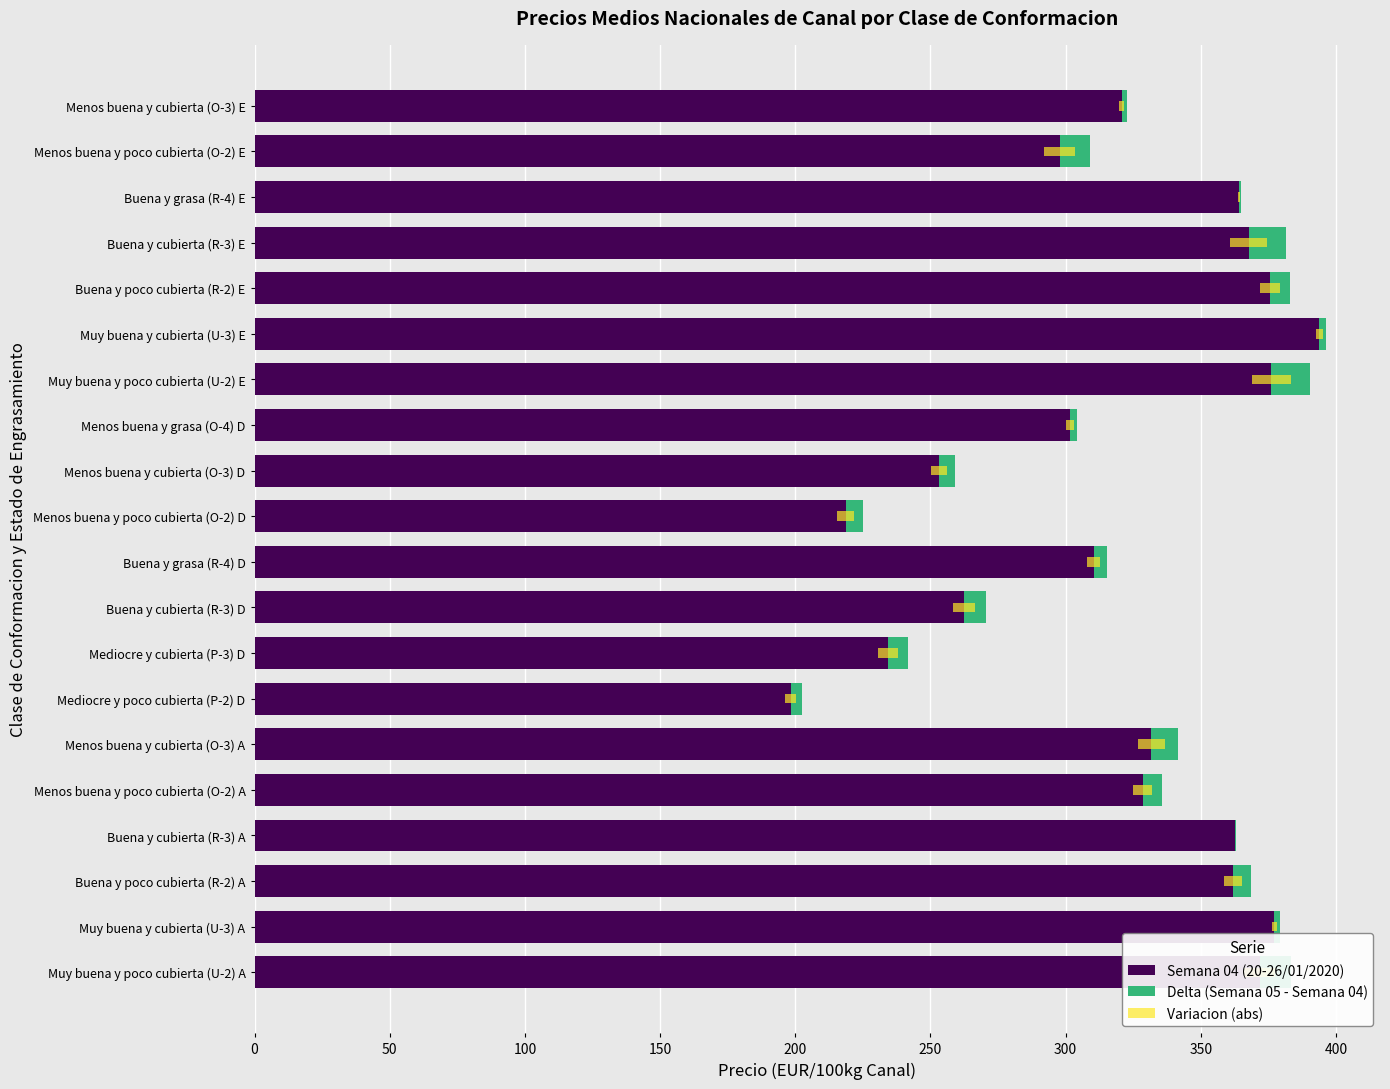

What is the maximum value shown in the chart?

393.9